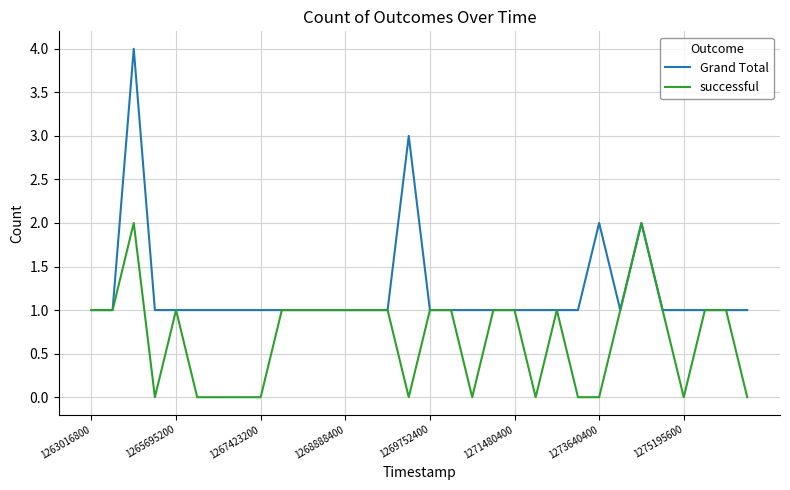

What is the highest value of the Grand Total series?

4